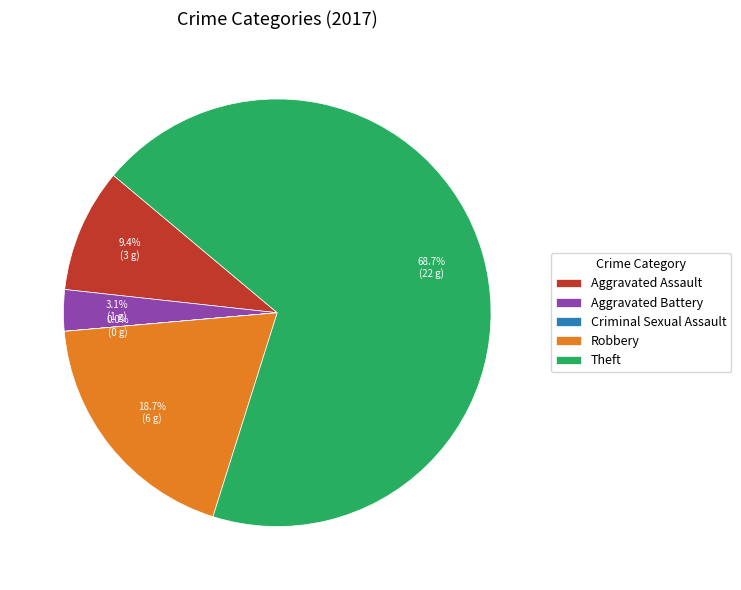

Is there any slice that represents more than half of the pie?

Yes